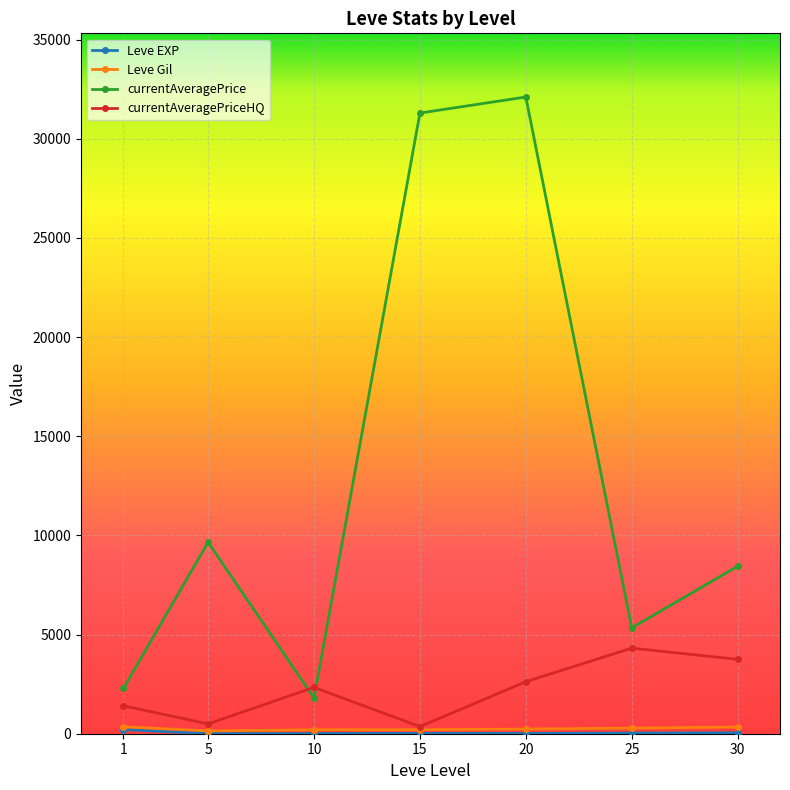

At which category is the sum across all series the highest?

20